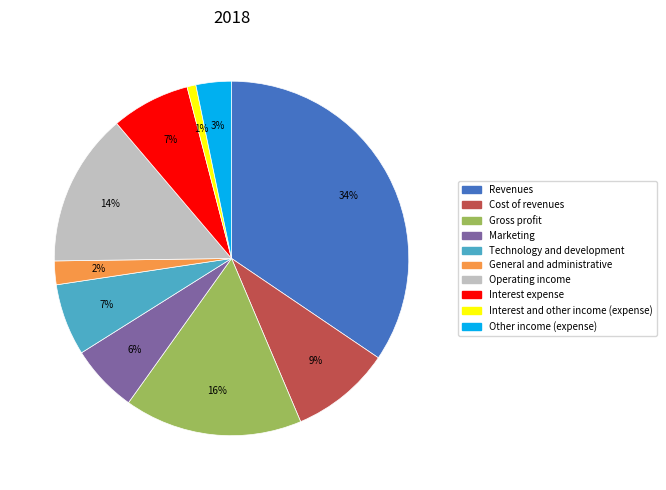

Is there a majority slice in this chart?

No